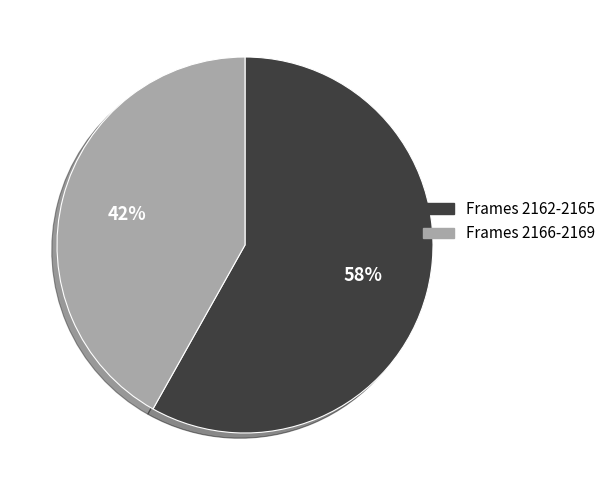

Is there any slice that represents more than half of the pie?

Yes